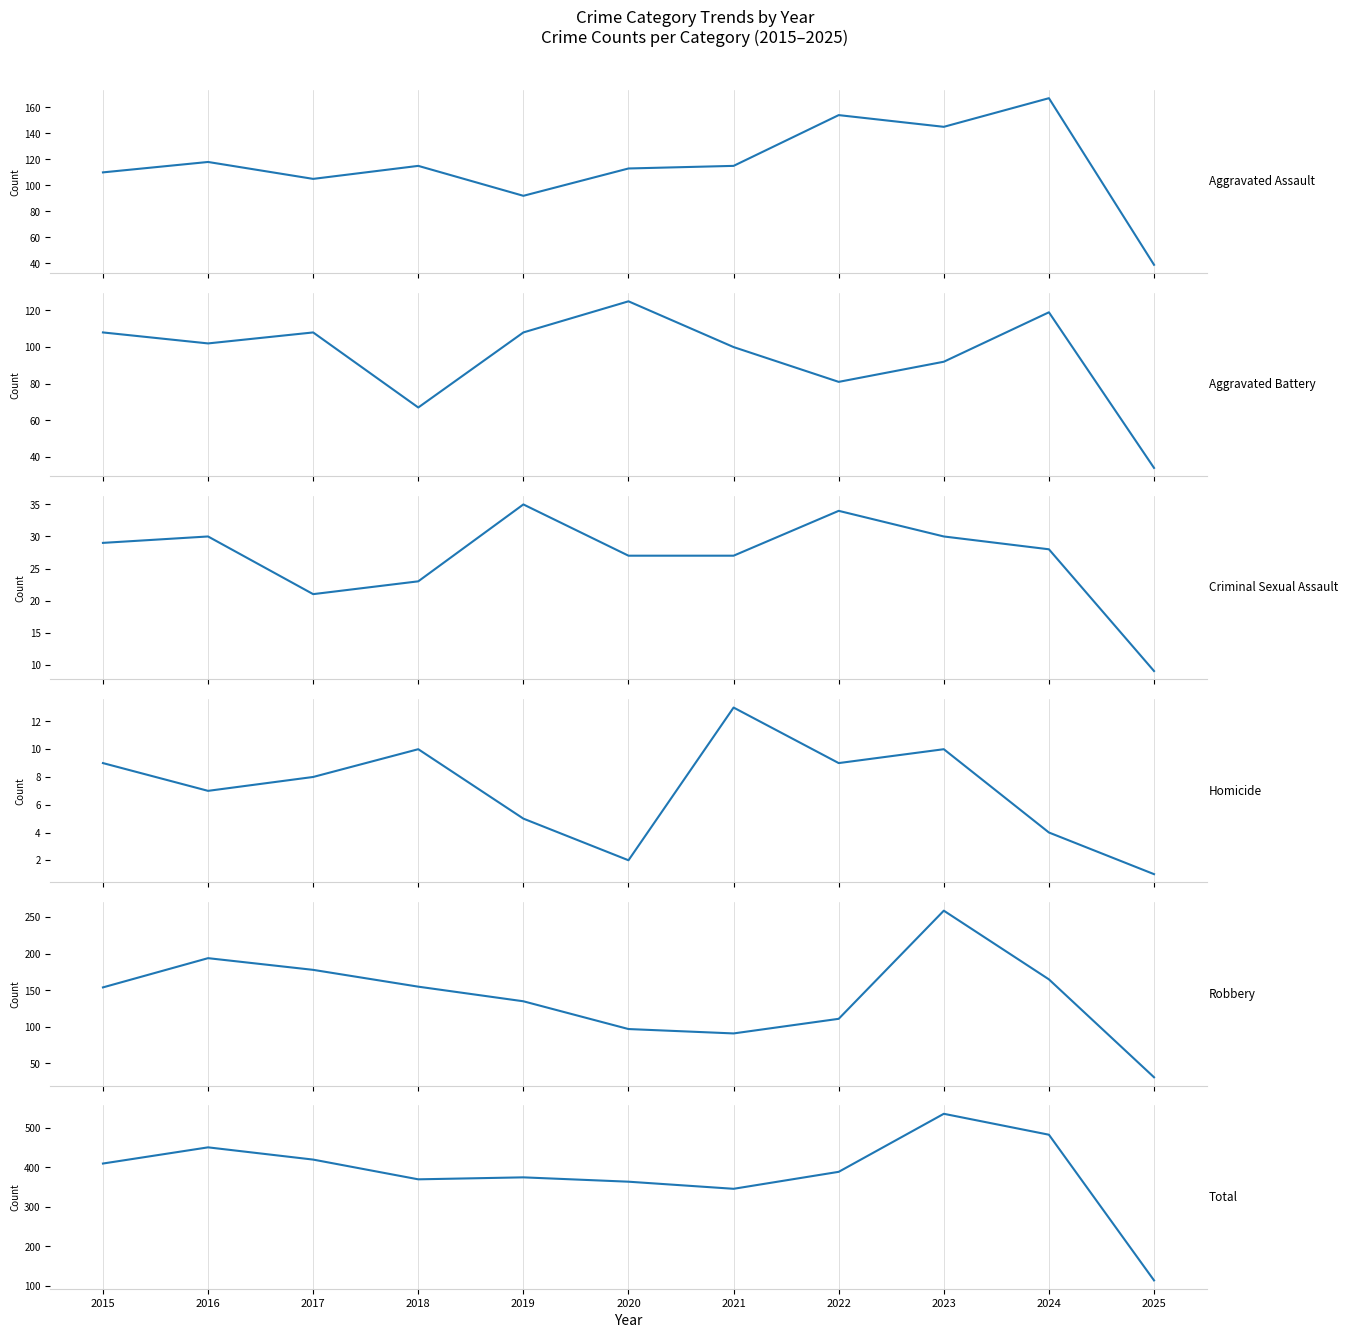

What is the average value of the Total series?

387